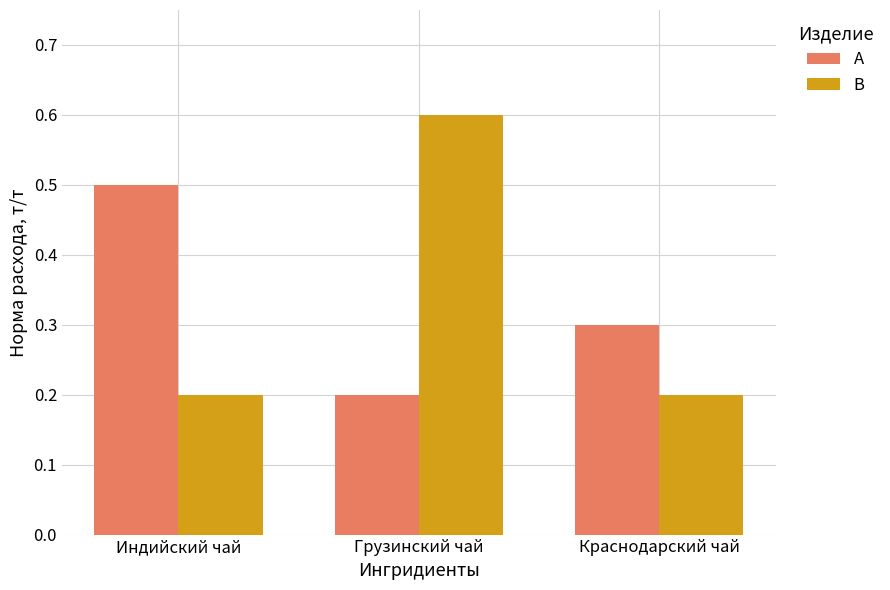

True or false: B has a value of 0.6 at Грузинский чай.

True